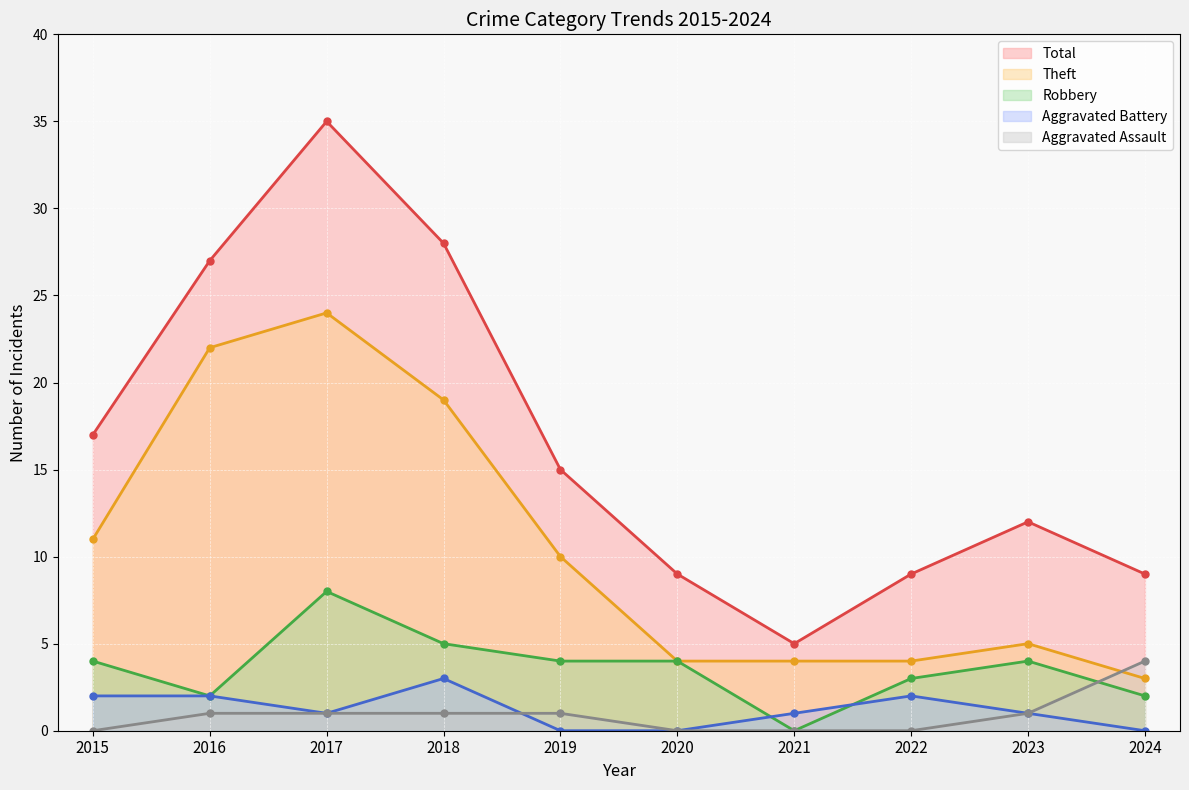

Does the chart display data point markers on the line(s)?

Yes